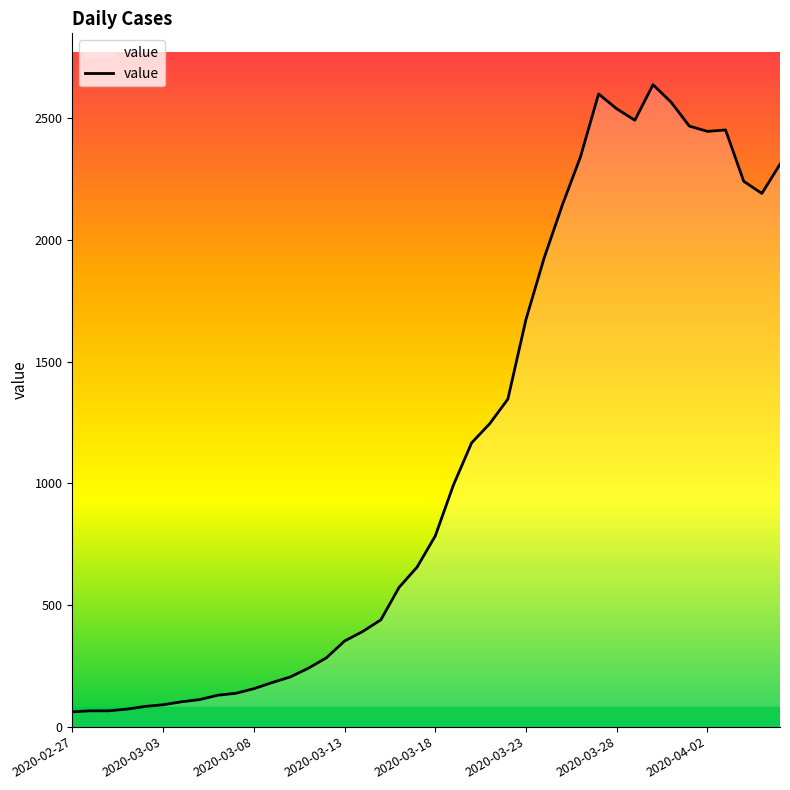

What is the difference between the maximum and minimum values?

2577